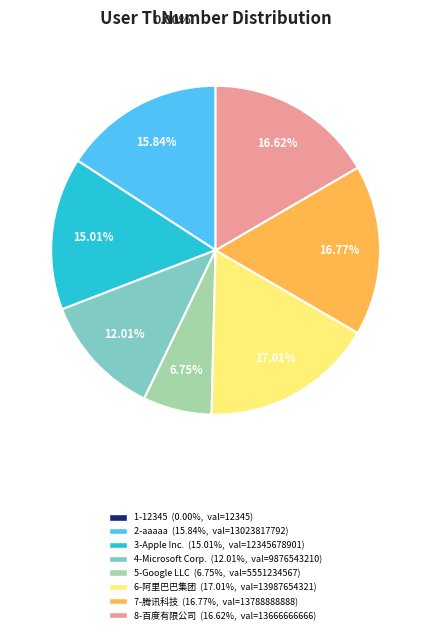

Approximately how many times larger is the value at 8-百度有限公司 compared to 3-Apple Inc.?

1.1